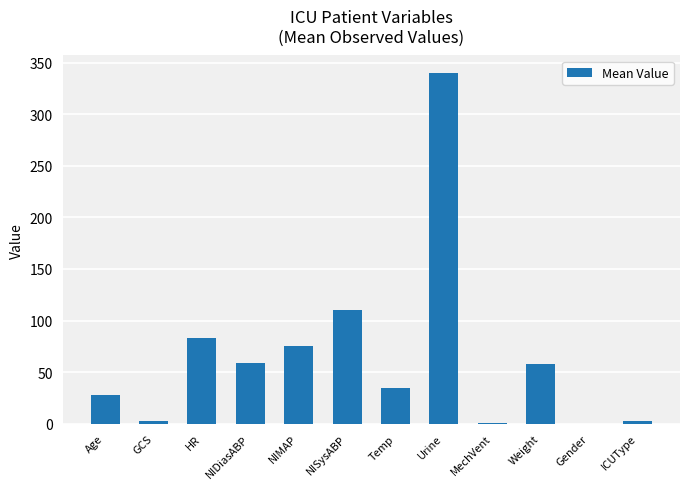

Approximately how many times larger is the value at Weight compared to NISysABP?

0.5